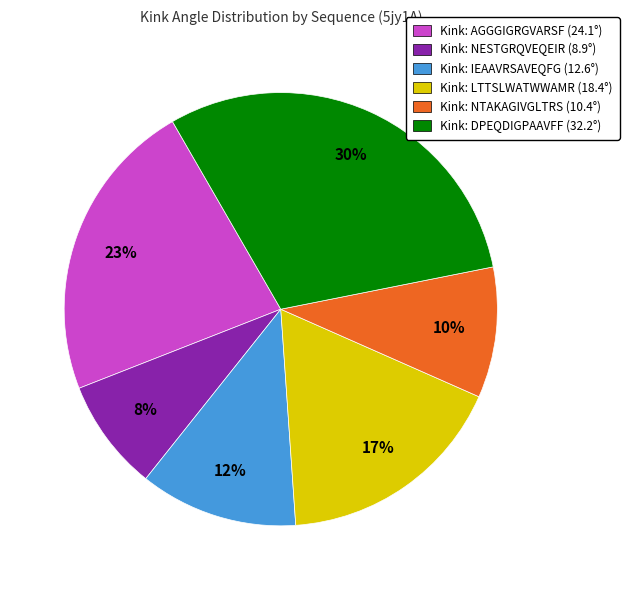

Combined, do Kink: LTTSLWATWWAMR (18.4°) and Kink: IEAAVRSAVEQFG (12.6°) account for over 50%?

No